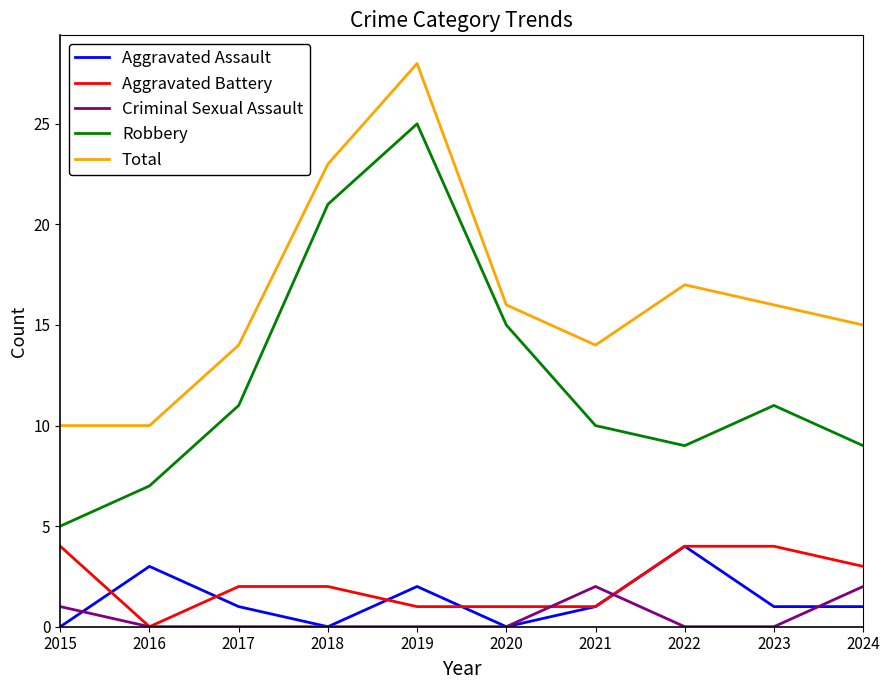

Is it true that Robbery equals 21 at 2018?

True